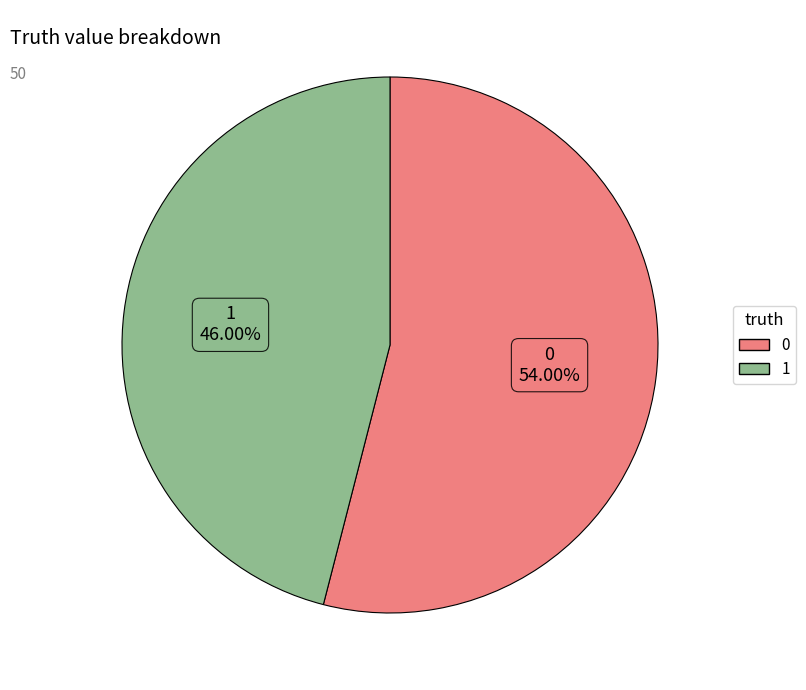

Approximately how many times larger is the value at 0 compared to 1?

1.2